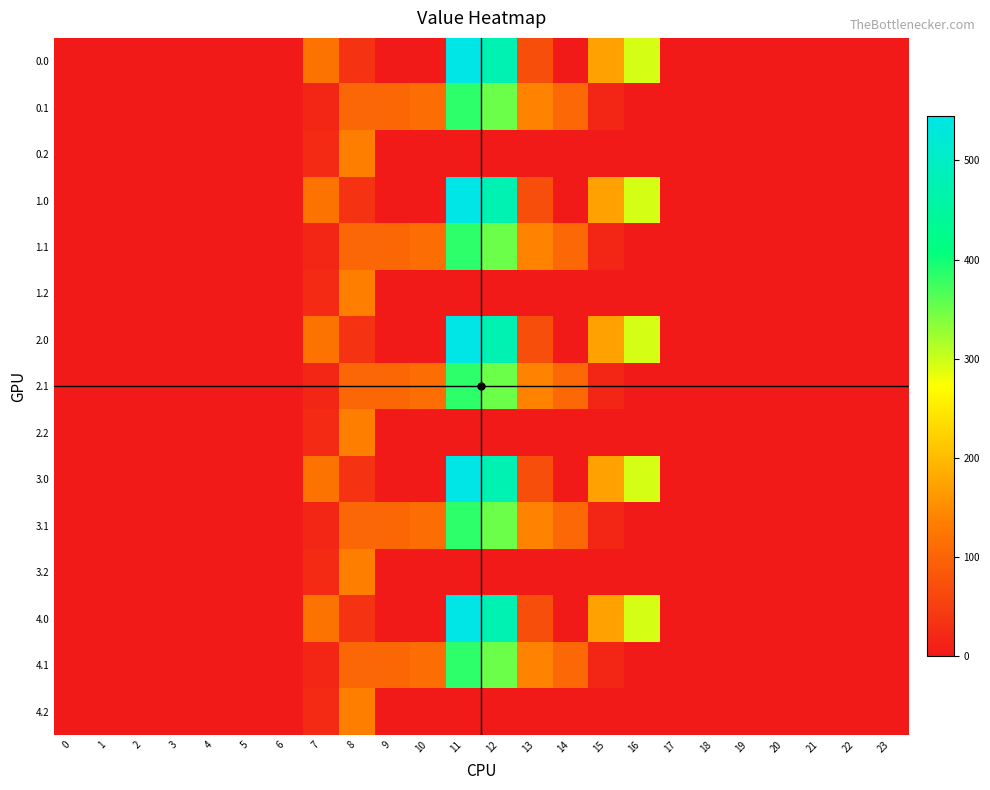

Reading left to right, what are all the values shown in this chart?

0.0: 0=0.0	1=0.0	2=0.0	3=0.0	4=0.0	5=0.0	6=0.0	7=120.6	8=35.0	9=0.0	10=0.0	11=544.3	12=477.2	13=70.2	14=0.3	15=172.8	16=294.5	17=0.0	18=0.0	19=0.0	20=0.0	21=0.0	22=0.0	23=0.0
0.1: 0=0.0	1=0.0	2=0.0	3=0.0	4=0.0	5=0.0	6=0.0	7=17.7	8=102.3	9=104.8	10=114.0	11=384.7	12=350.8	13=141.2	14=105.5	15=17.3	16=0.0	17=0.0	18=0.0	19=0.0	20=0.0	21=0.0	22=0.0	23=0.0
0.2: 0=0.0	1=0.0	2=0.0	3=0.0	4=0.0	5=0.0	6=0.0	7=22.3	8=134.2	9=0.0	10=0.0	11=0.0	12=0.0	13=0.0	14=0.0	15=0.0	16=0.0	17=0.0	18=0.0	19=0.0	20=0.0	21=0.0	22=0.0	23=0.0
1.0: 0=0.0	1=0.0	2=0.0	3=0.0	4=0.0	5=0.0	6=0.0	7=120.6	8=35.0	9=0.0	10=0.0	11=544.3	12=477.2	13=70.2	14=0.3	15=172.8	16=294.5	17=0.0	18=0.0	19=0.0	20=0.0	21=0.0	22=0.0	23=0.0
1.1: 0=0.0	1=0.0	2=0.0	3=0.0	4=0.0	5=0.0	6=0.0	7=17.7	8=102.3	9=104.8	10=114.0	11=384.7	12=350.8	13=141.2	14=105.5	15=17.3	16=0.0	17=0.0	18=0.0	19=0.0	20=0.0	21=0.0	22=0.0	23=0.0
1.2: 0=0.0	1=0.0	2=0.0	3=0.0	4=0.0	5=0.0	6=0.0	7=22.3	8=134.2	9=0.0	10=0.0	11=0.0	12=0.0	13=0.0	14=0.0	15=0.0	16=0.0	17=0.0	18=0.0	19=0.0	20=0.0	21=0.0	22=0.0	23=0.0
2.0: 0=0.0	1=0.0	2=0.0	3=0.0	4=0.0	5=0.0	6=0.0	7=120.6	8=35.0	9=0.0	10=0.0	11=544.3	12=477.2	13=70.2	14=0.3	15=172.8	16=294.5	17=0.0	18=0.0	19=0.0	20=0.0	21=0.0	22=0.0	23=0.0
2.1: 0=0.0	1=0.0	2=0.0	3=0.0	4=0.0	5=0.0	6=0.0	7=17.7	8=102.3	9=104.8	10=114.0	11=384.7	12=350.8	13=141.2	14=105.5	15=17.3	16=0.0	17=0.0	18=0.0	19=0.0	20=0.0	21=0.0	22=0.0	23=0.0
2.2: 0=0.0	1=0.0	2=0.0	3=0.0	4=0.0	5=0.0	6=0.0	7=22.3	8=134.2	9=0.0	10=0.0	11=0.0	12=0.0	13=0.0	14=0.0	15=0.0	16=0.0	17=0.0	18=0.0	19=0.0	20=0.0	21=0.0	22=0.0	23=0.0
3.0: 0=0.0	1=0.0	2=0.0	3=0.0	4=0.0	5=0.0	6=0.0	7=120.6	8=35.0	9=0.0	10=0.0	11=544.3	12=477.2	13=70.2	14=0.3	15=172.8	16=294.5	17=0.0	18=0.0	19=0.0	20=0.0	21=0.0	22=0.0	23=0.0
3.1: 0=0.0	1=0.0	2=0.0	3=0.0	4=0.0	5=0.0	6=0.0	7=17.7	8=102.3	9=104.8	10=114.0	11=384.7	12=350.8	13=141.2	14=105.5	15=17.3	16=0.0	17=0.0	18=0.0	19=0.0	20=0.0	21=0.0	22=0.0	23=0.0
3.2: 0=0.0	1=0.0	2=0.0	3=0.0	4=0.0	5=0.0	6=0.0	7=22.3	8=134.2	9=0.0	10=0.0	11=0.0	12=0.0	13=0.0	14=0.0	15=0.0	16=0.0	17=0.0	18=0.0	19=0.0	20=0.0	21=0.0	22=0.0	23=0.0
4.0: 0=0.0	1=0.0	2=0.0	3=0.0	4=0.0	5=0.0	6=0.0	7=120.6	8=35.0	9=0.0	10=0.0	11=544.3	12=477.2	13=70.2	14=0.3	15=172.8	16=294.5	17=0.0	18=0.0	19=0.0	20=0.0	21=0.0	22=0.0	23=0.0
4.1: 0=0.0	1=0.0	2=0.0	3=0.0	4=0.0	5=0.0	6=0.0	7=17.7	8=102.3	9=104.8	10=114.0	11=384.7	12=350.8	13=141.2	14=105.5	15=17.3	16=0.0	17=0.0	18=0.0	19=0.0	20=0.0	21=0.0	22=0.0	23=0.0
4.2: 0=0.0	1=0.0	2=0.0	3=0.0	4=0.0	5=0.0	6=0.0	7=22.3	8=134.2	9=0.0	10=0.0	11=0.0	12=0.0	13=0.0	14=0.0	15=0.0	16=0.0	17=0.0	18=0.0	19=0.0	20=0.0	21=0.0	22=0.0	23=0.0